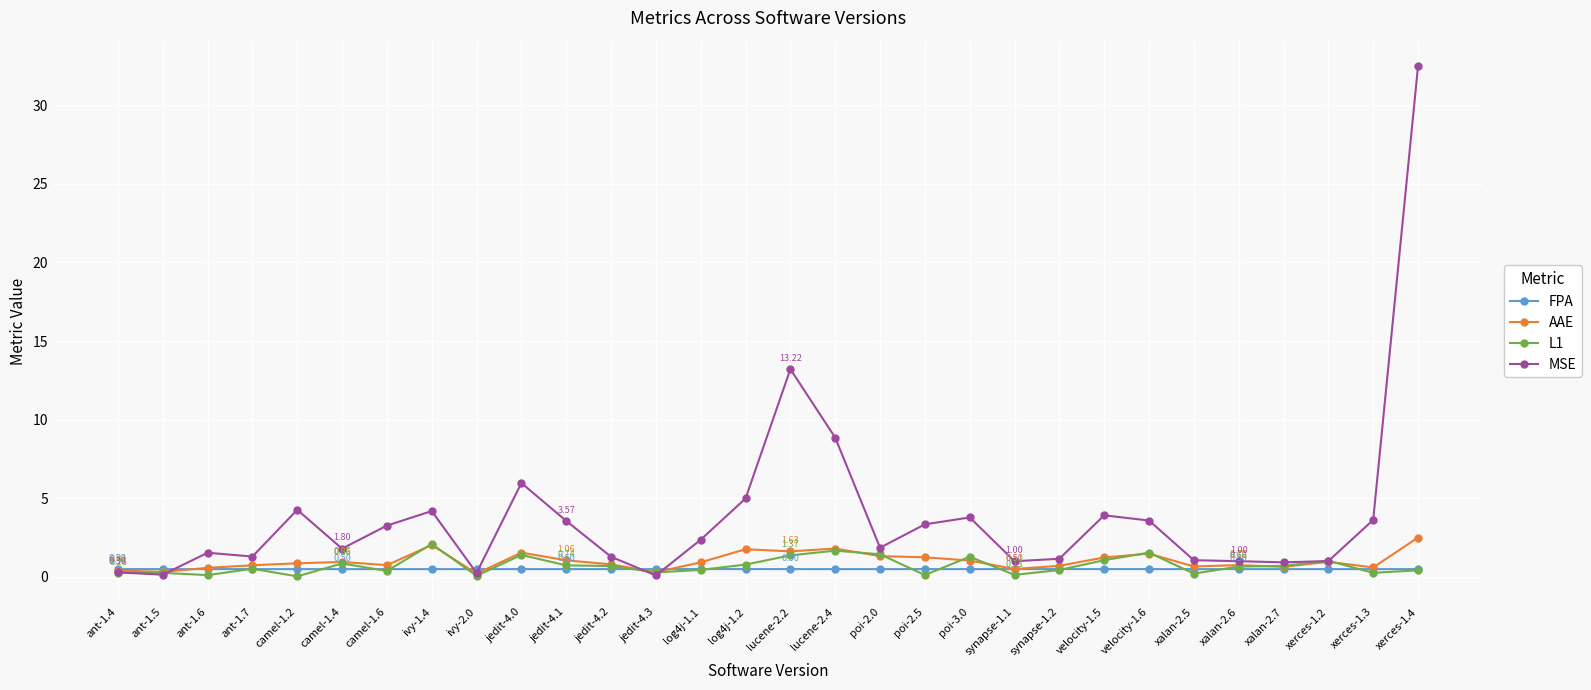

The FPA series shows 0.5 at jedit-4.2. True or false?

True